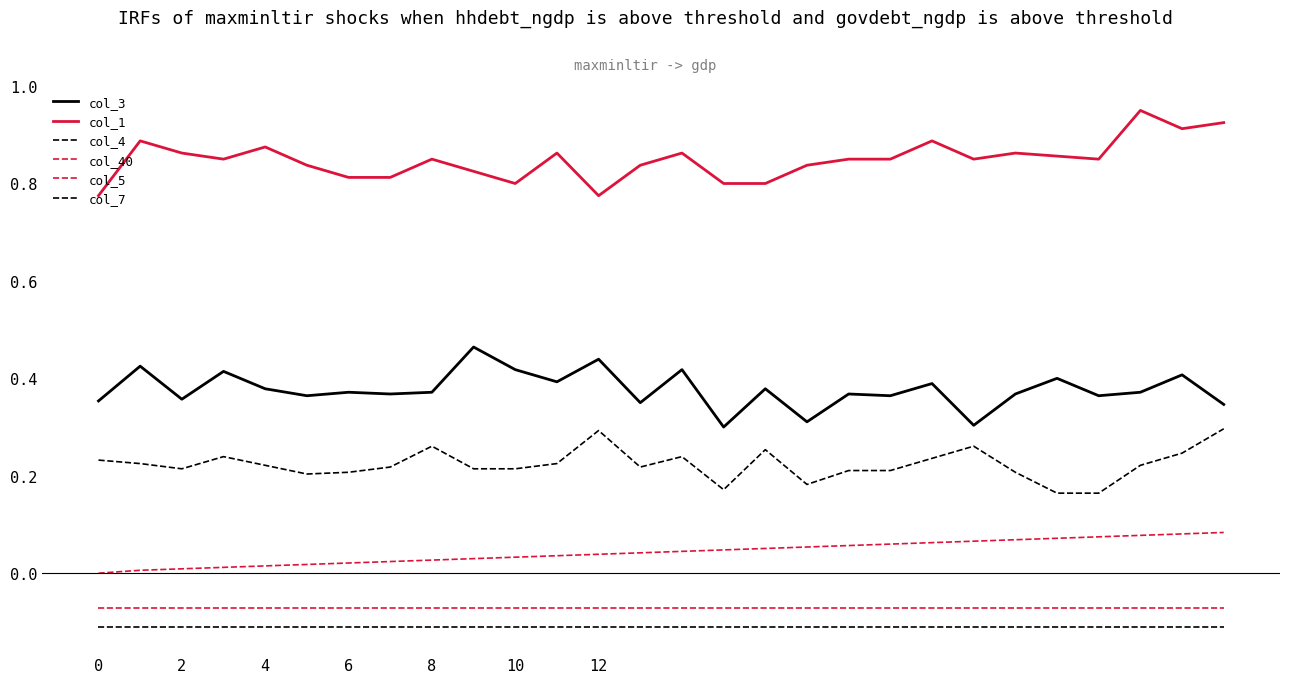

At how many categories does at least one series exceed 0?

28